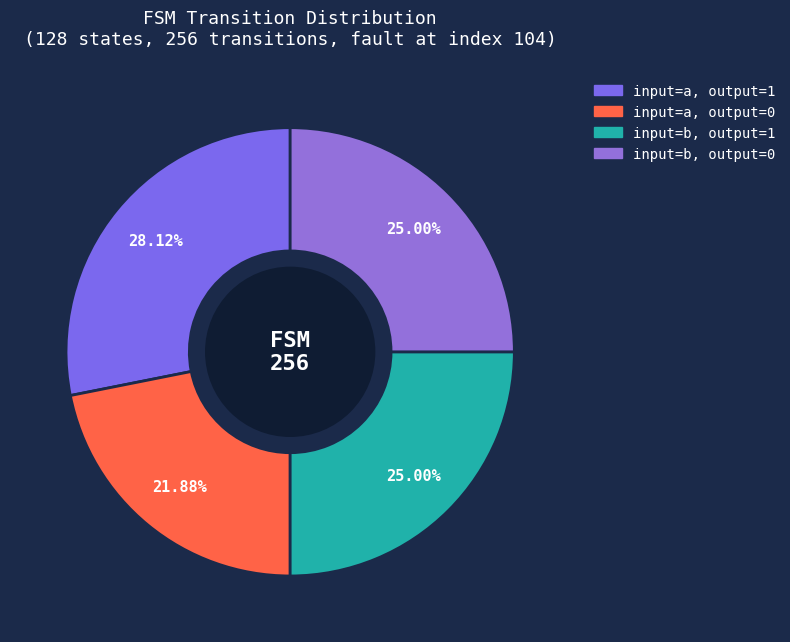

How many slices are in this pie chart?

4